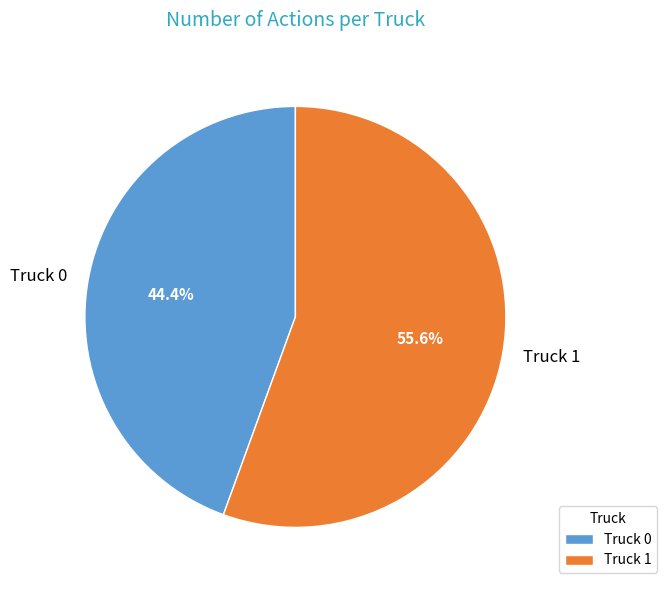

What percentage do Truck 1 and Truck 0 together represent?

100.0%